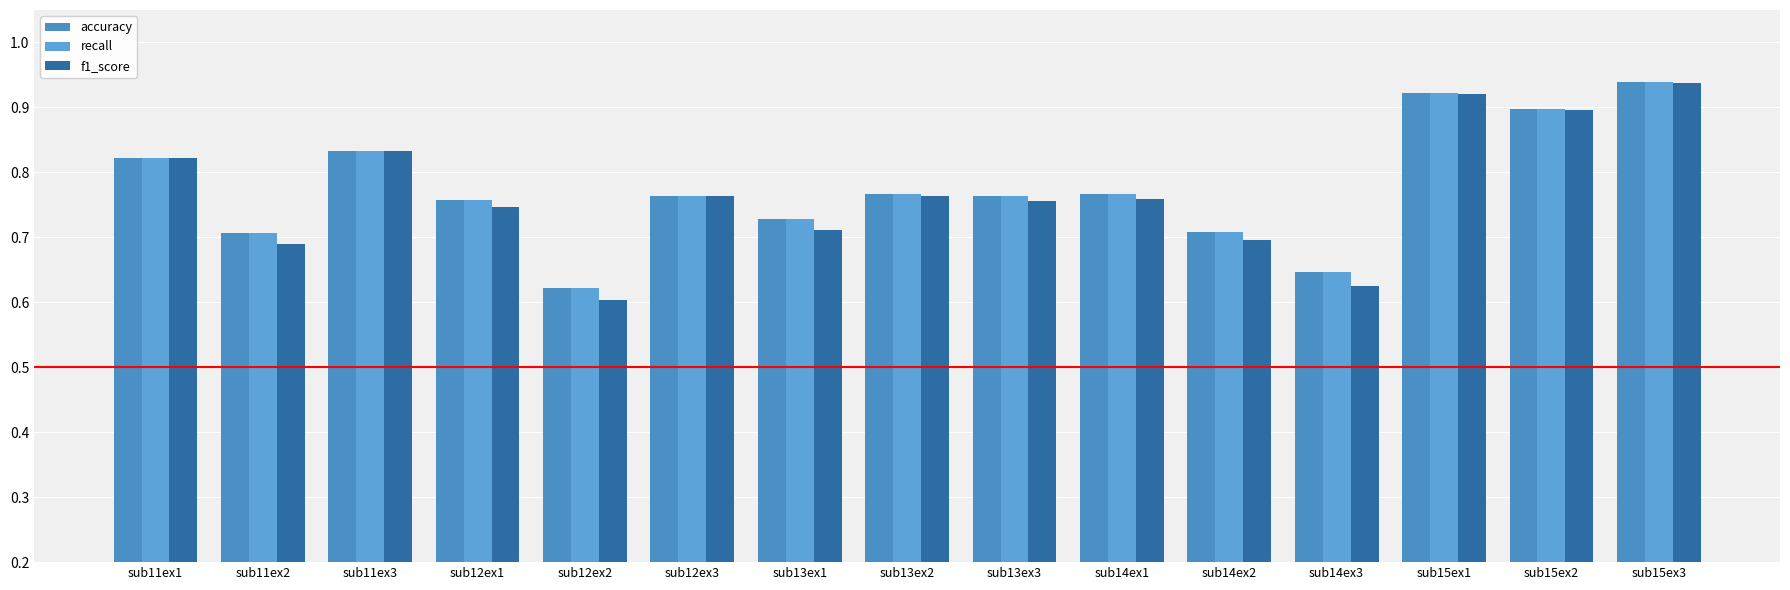

List the series in order of their peak value, highest first.

recall, accuracy, f1_score